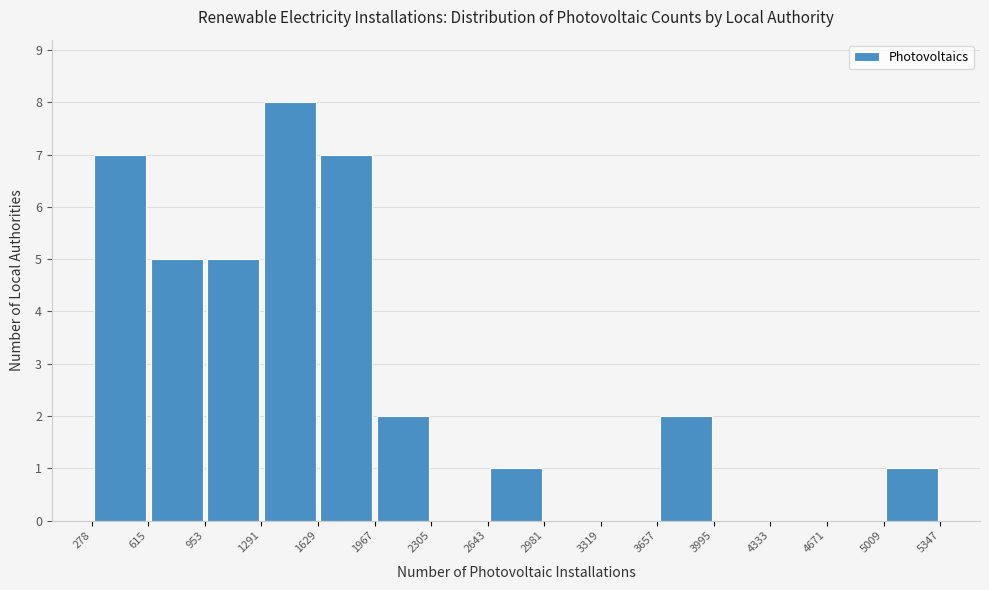

How tall is the bar that spans 615 to 953 on the x-axis? The values are not printed on the chart, so give them approximately, as read against the axis.

5